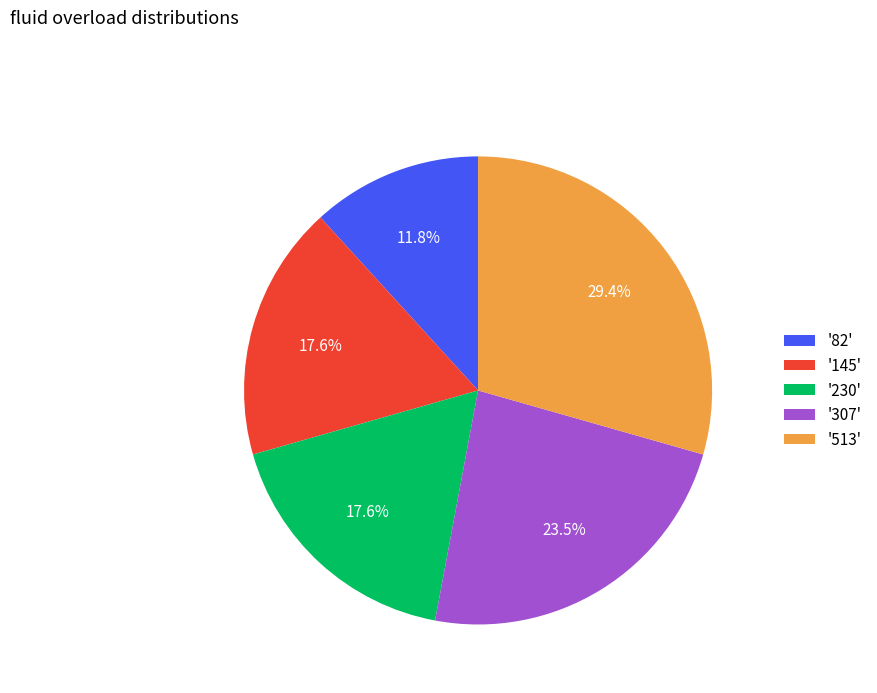

What is the largest slice in the pie chart?

'513'